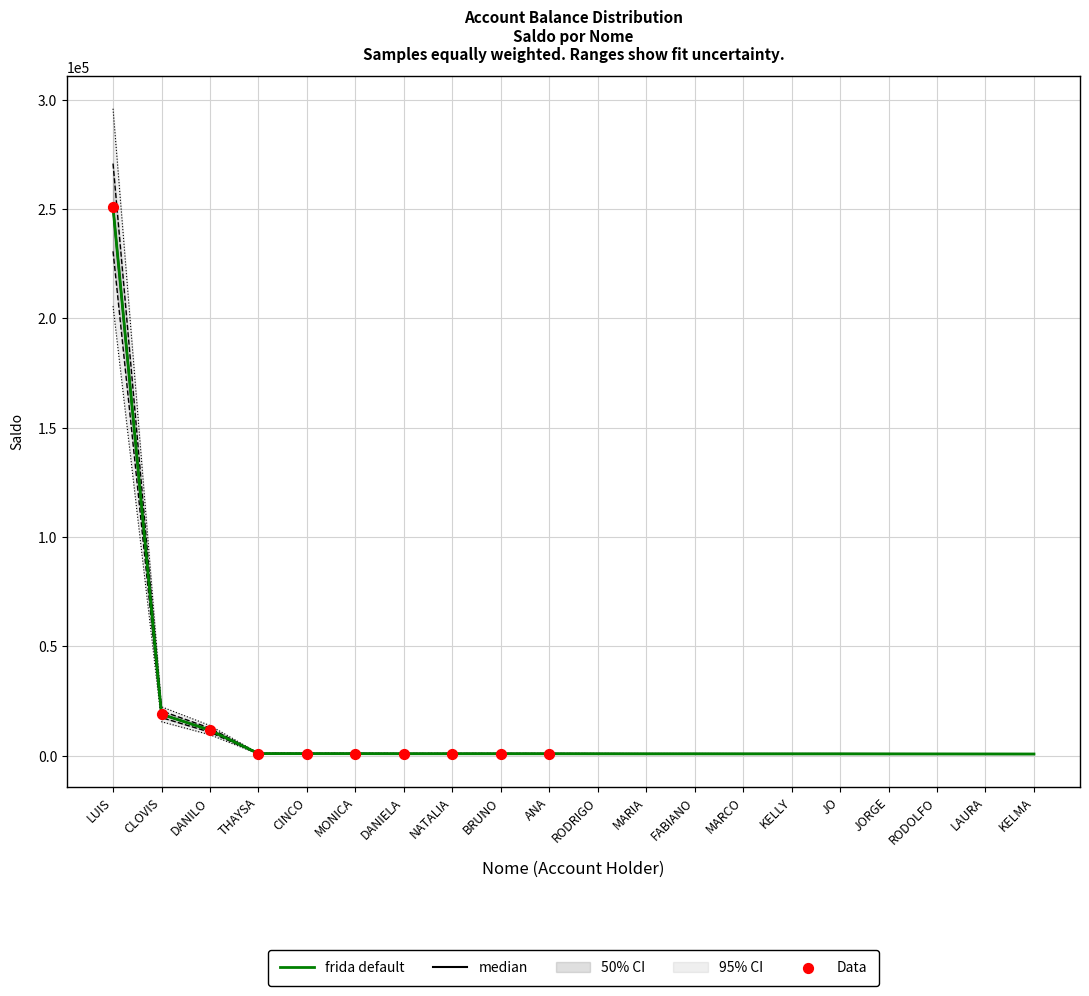

Which has a higher value, RODRIGO or JO?

RODRIGO